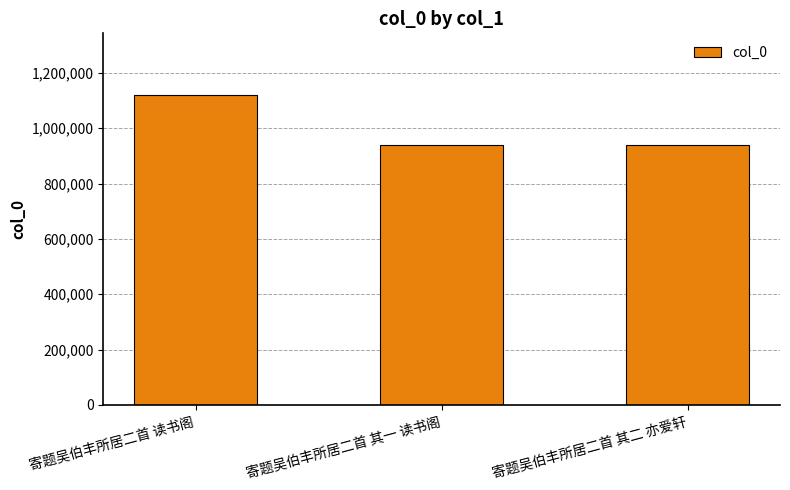

Where does the data first go above 939189?

寄题吴伯丰所居二首 读书阁